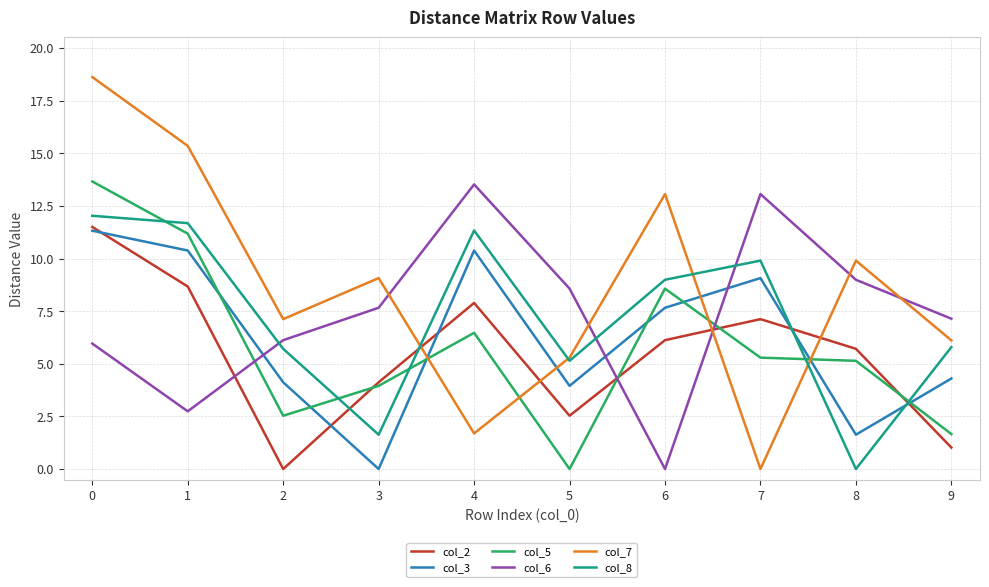

Is it true that col_5 equals 8.6 at 5?

False